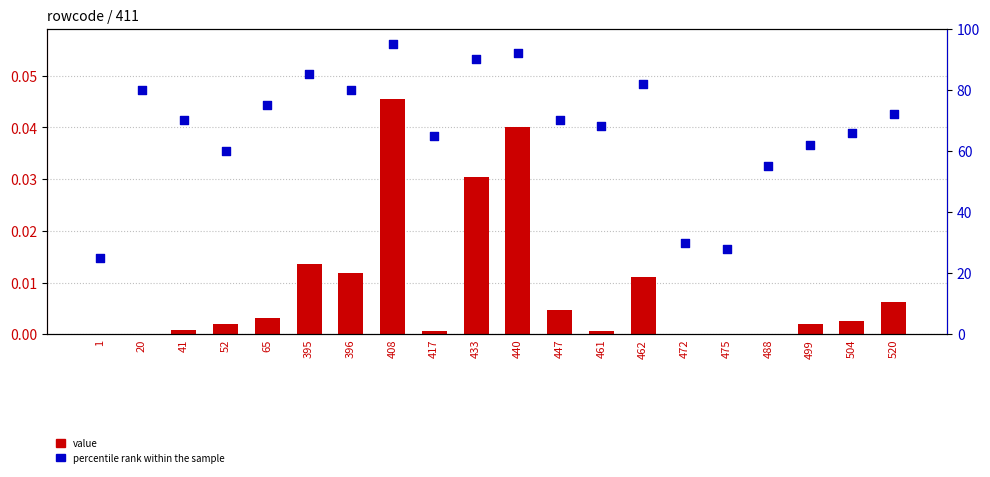

What are all the series names shown in the legend?

value, percentile rank within the sample